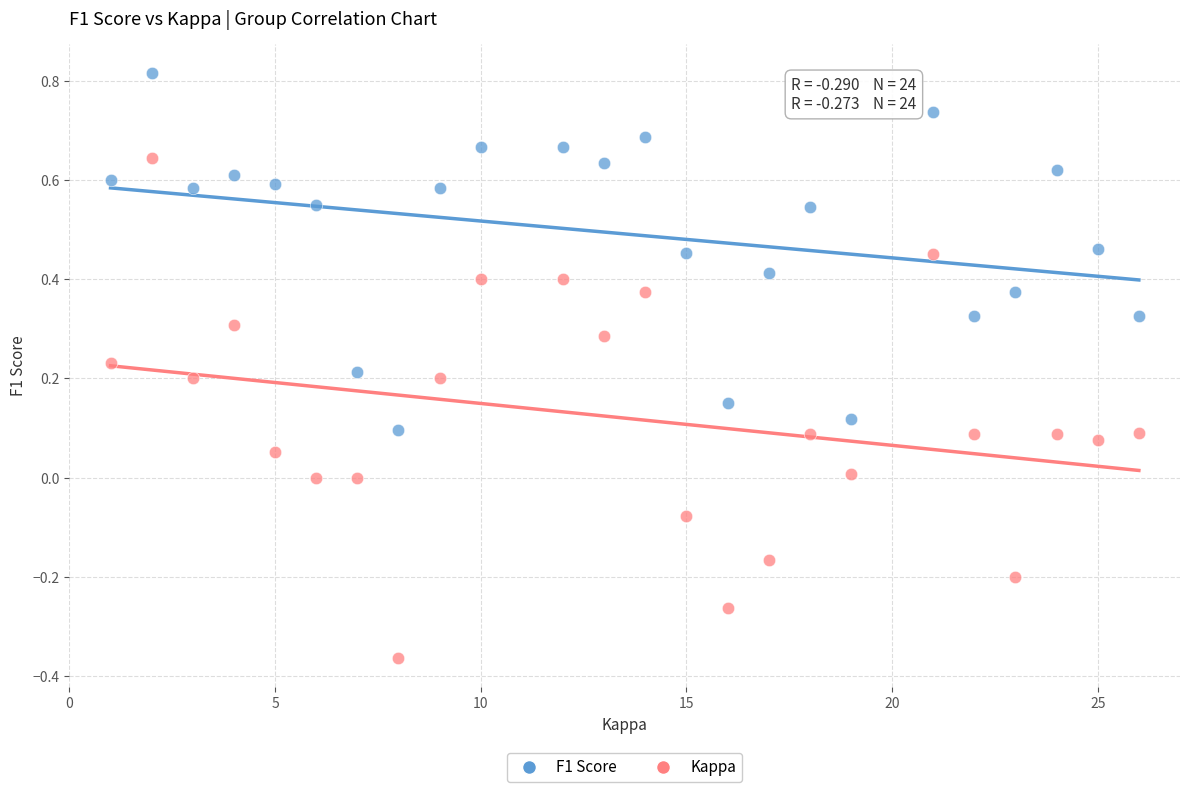

Across all data points, what is the range of X values (max minus min)?

25.0